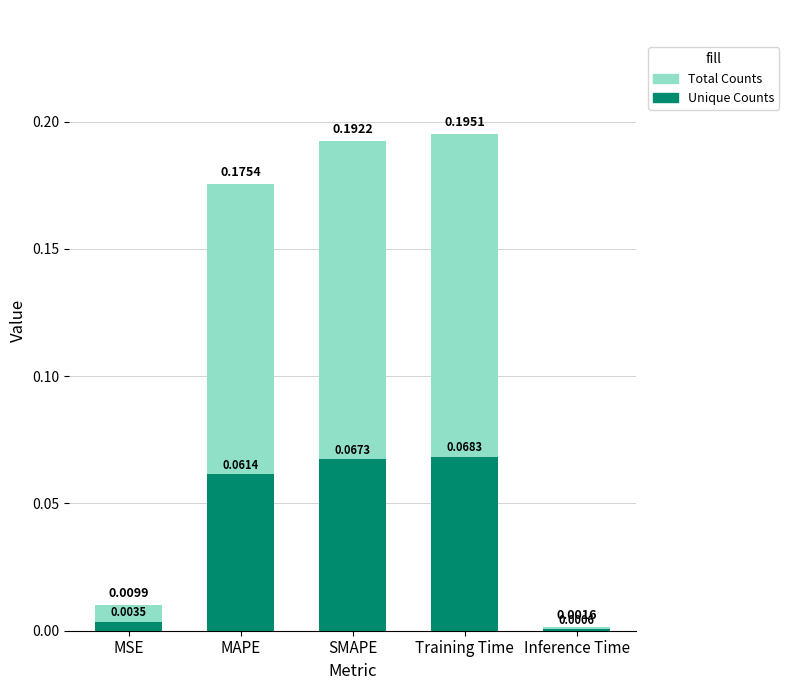

Reading left to right, what are all the values shown in this chart?

Total Counts: MSE=0.0	MAPE=0.2	SMAPE=0.2	Training Time=0.2	Inference Time=0.0
Unique Counts: MSE=0.0	MAPE=0.1	SMAPE=0.1	Training Time=0.1	Inference Time=0.0